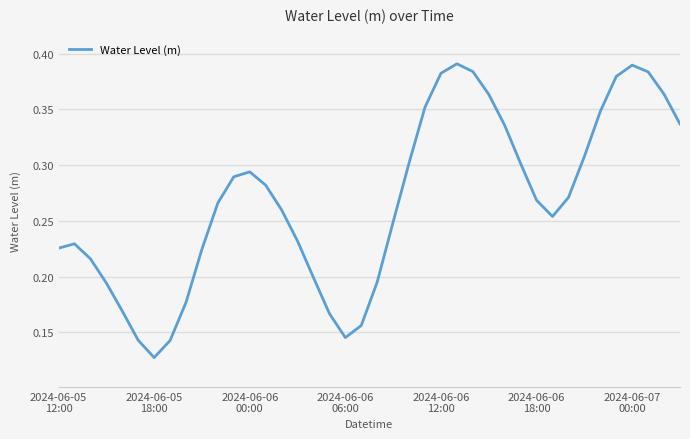

True or false: the data has more than 1 interior local peaks.

True